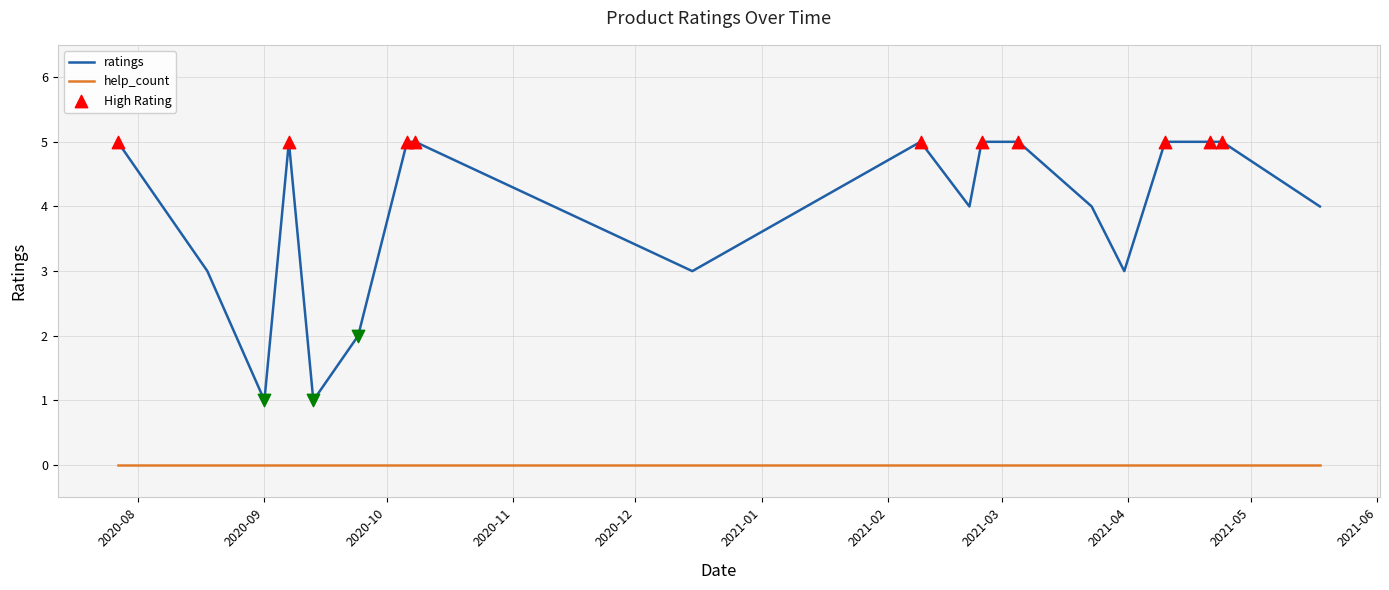

Which series has the largest total across all categories?

ratings